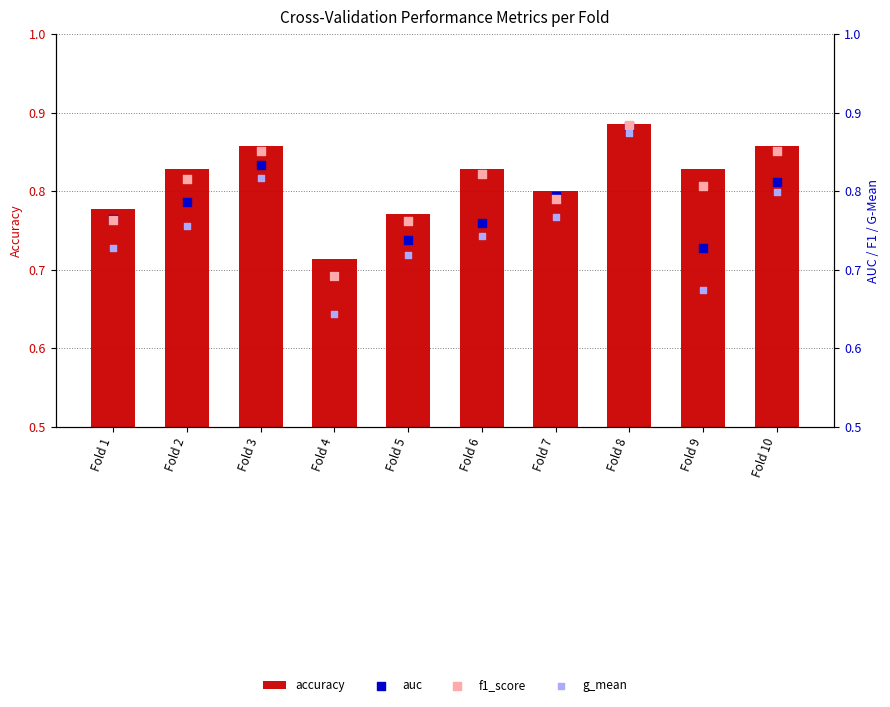

At how many categories does at least one series exceed 0?

10